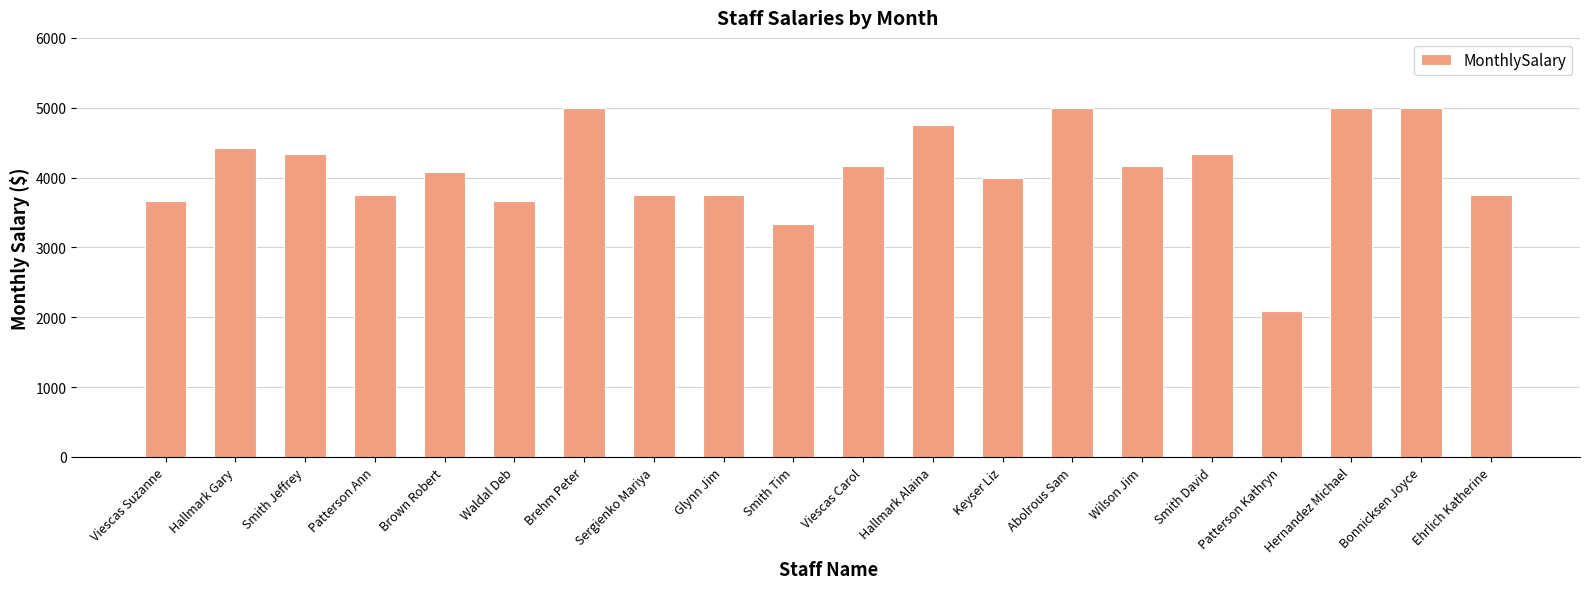

Reading right to left, extract all data points from this chart.

3750.0	5000.0	5000.0	2083.3	4333.3	4166.7	5000.0	4000.0	4750.0	4166.7	3333.3	3750.0	3750.0	5000.0	3666.7	4083.3	3750.0	4333.3	4416.7	3666.7